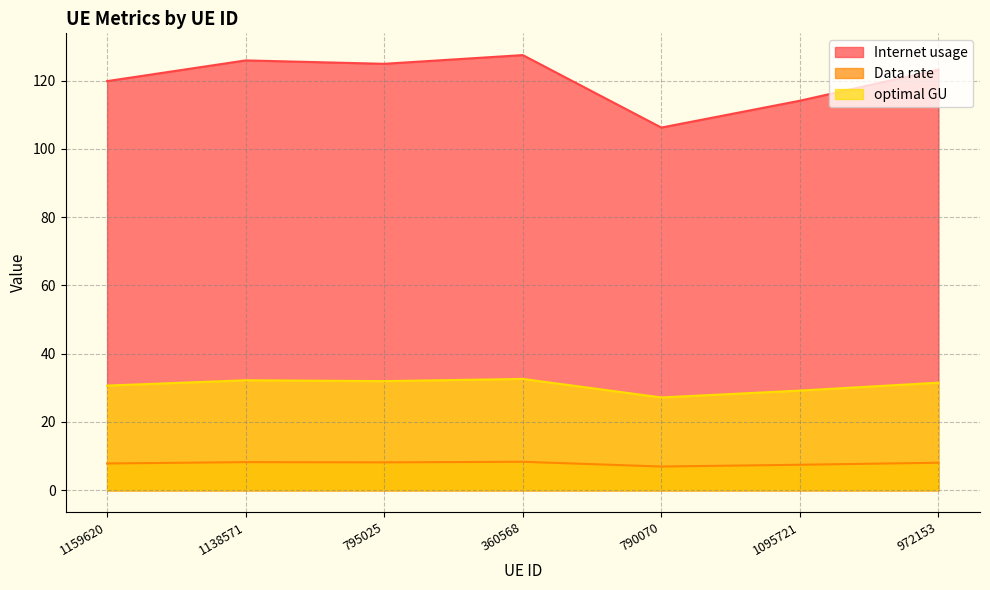

Reading left to right, what are all the values shown in this chart?

Internet usage: 1159620=7.8	1138571=8.2	795025=8.2	360568=8.3	790070=7.0	1095721=7.5	972153=8.1
Data rate: 1159620=119.9	1138571=125.9	795025=124.9	360568=127.5	790070=106.2	1095721=114.1	972153=123.2
optimal GU: 1159620=30.7	1138571=32.2	795025=32.0	360568=32.6	790070=27.2	1095721=29.2	972153=31.5